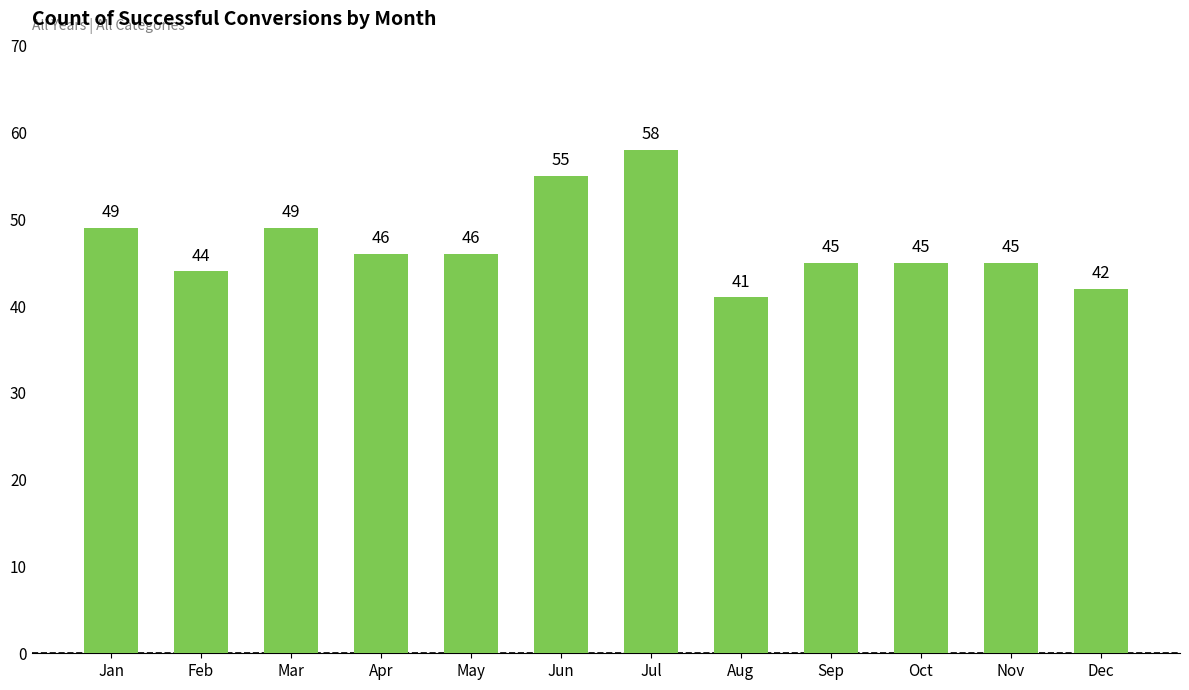

What is the value of the 9th bar from the left?

45